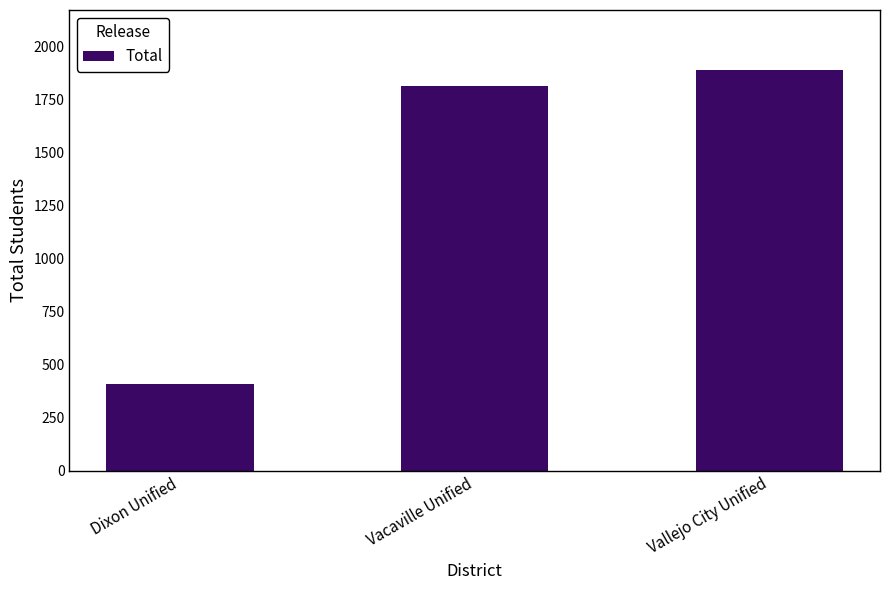

Which label corresponds to the largest value in the chart?

Vallejo City Unified